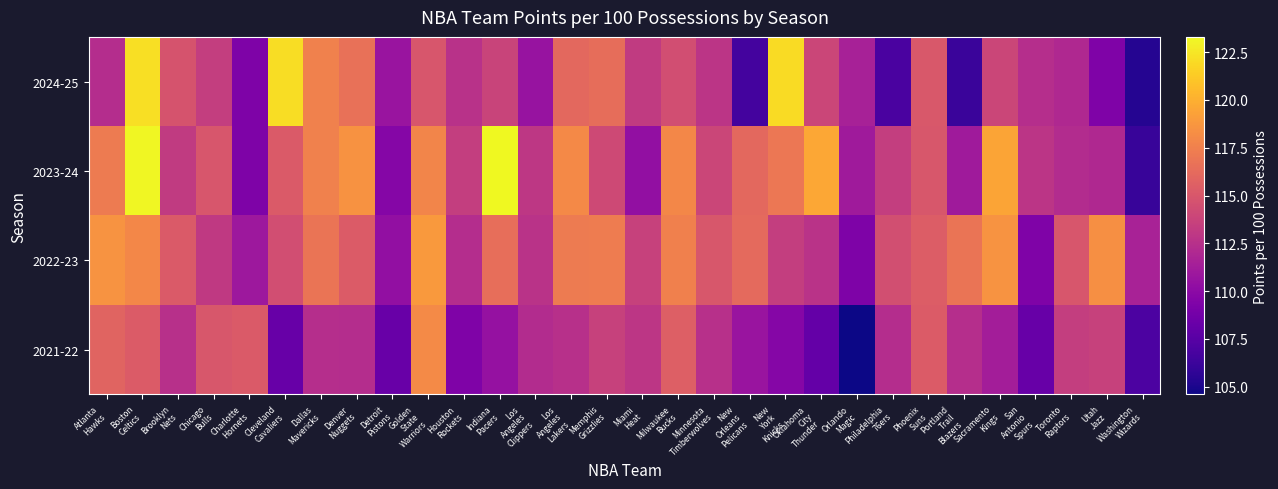

What is the spread (max minus min) of values at Golden
State
Warriors?

4.0